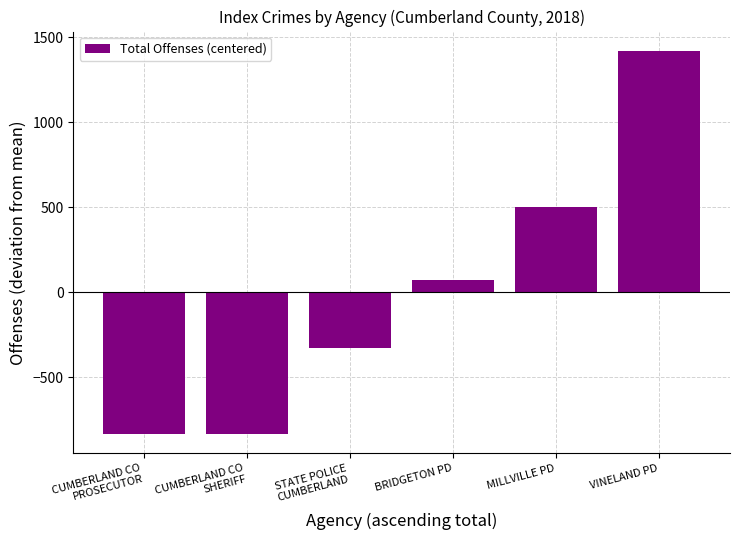

What is the maximum value shown in the chart?

1421.8